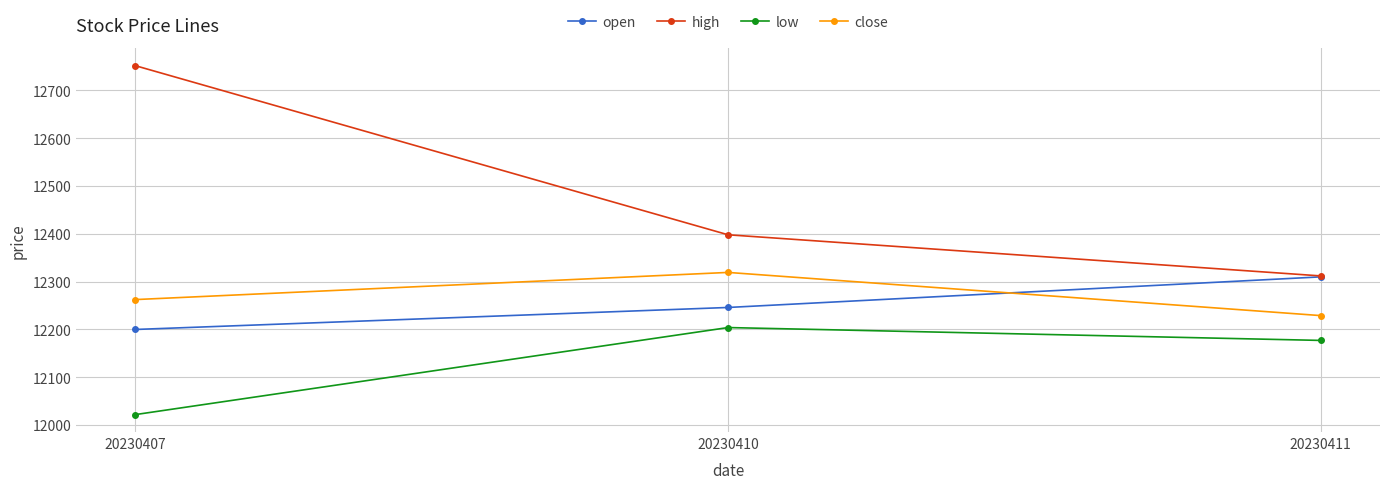

Rank the categories by low value from lowest to highest.

20230407, 20230411, 20230410